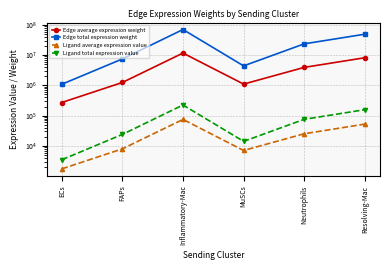

What is the difference between the highest and lowest values at ECs?

1083661.9